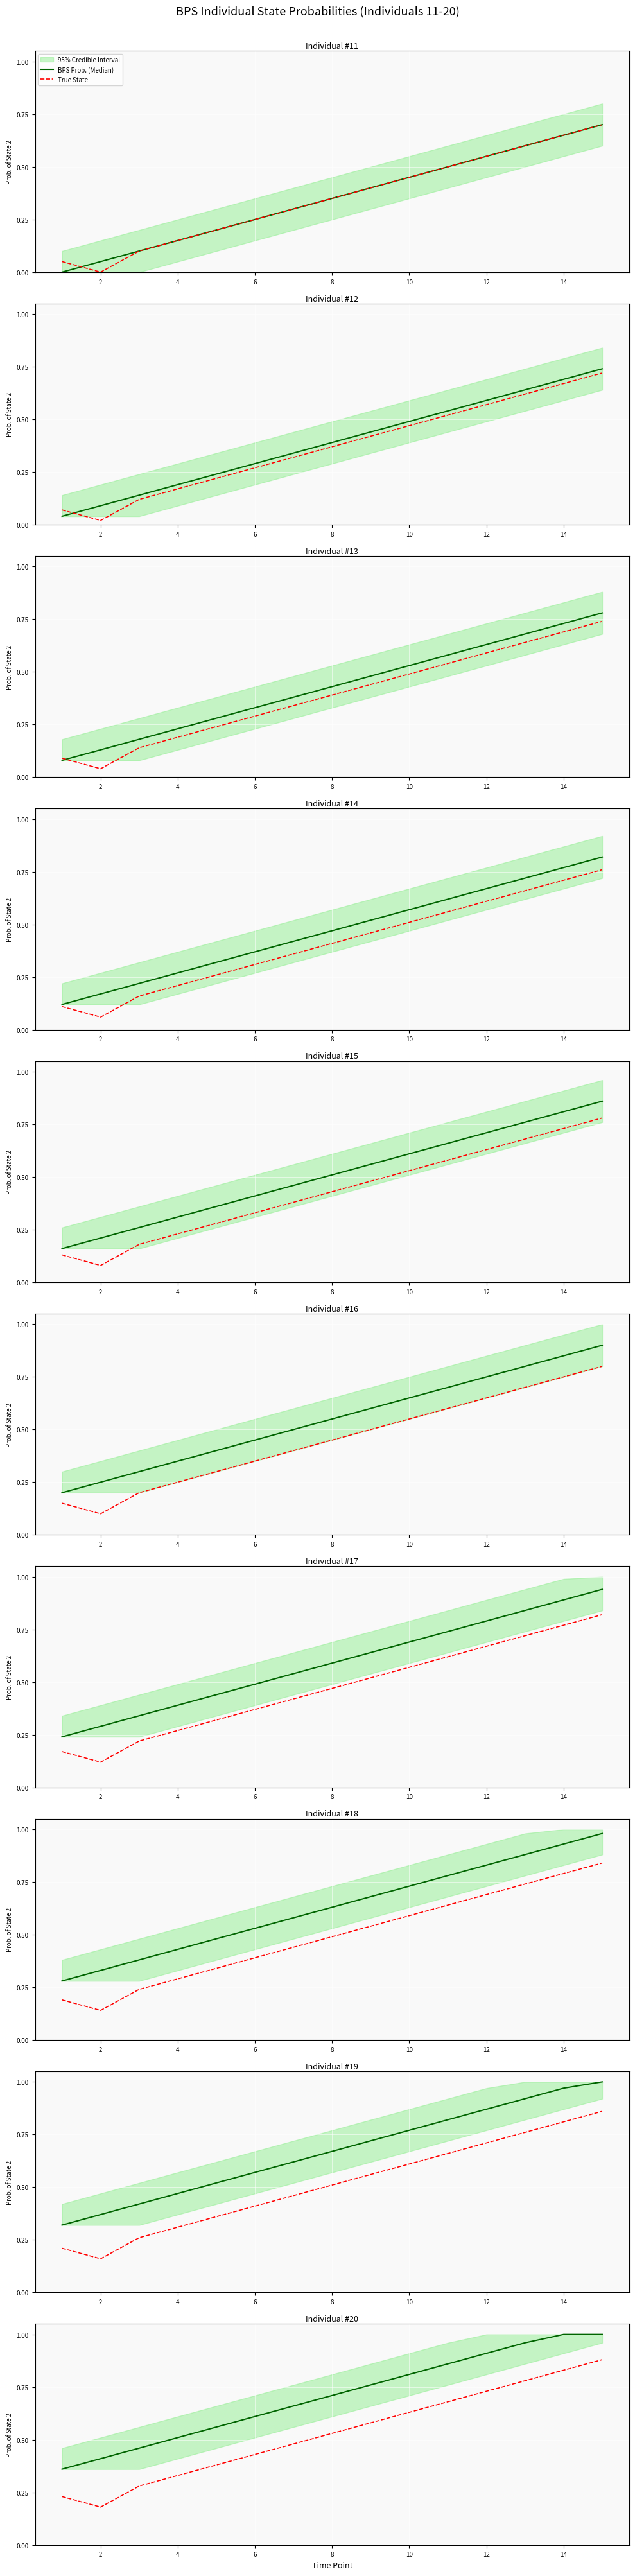

Which series changed the most between 14 and 12?

BPS Prob. (Median)